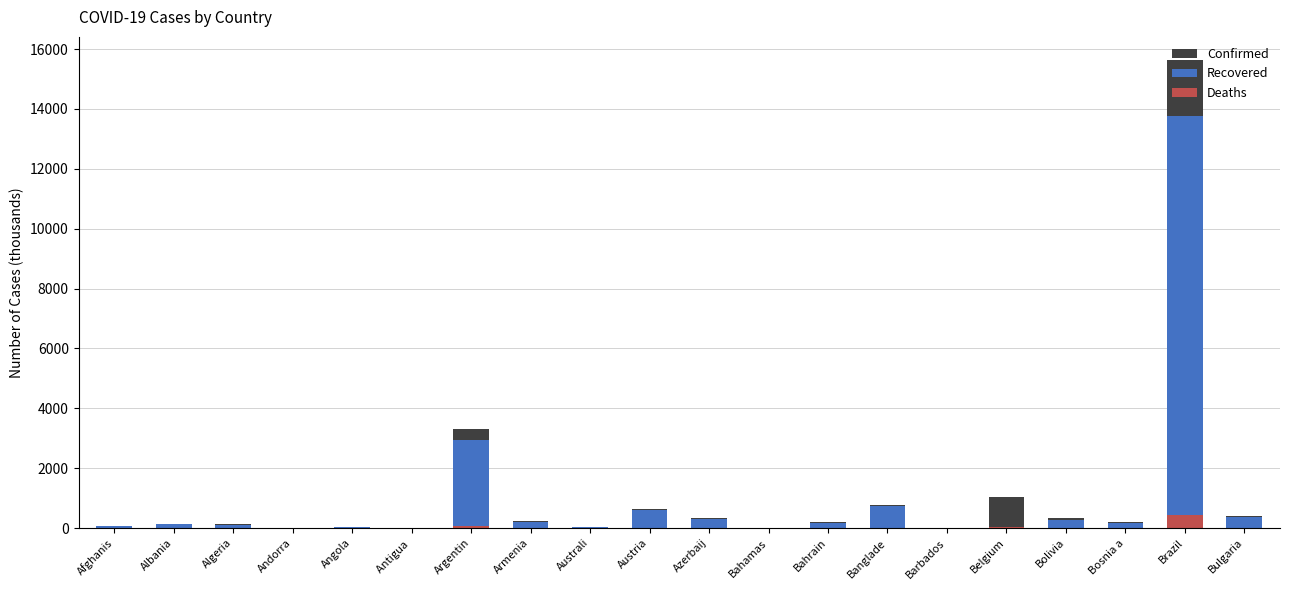

At which label does Recovered reach its minimum?

Belgium